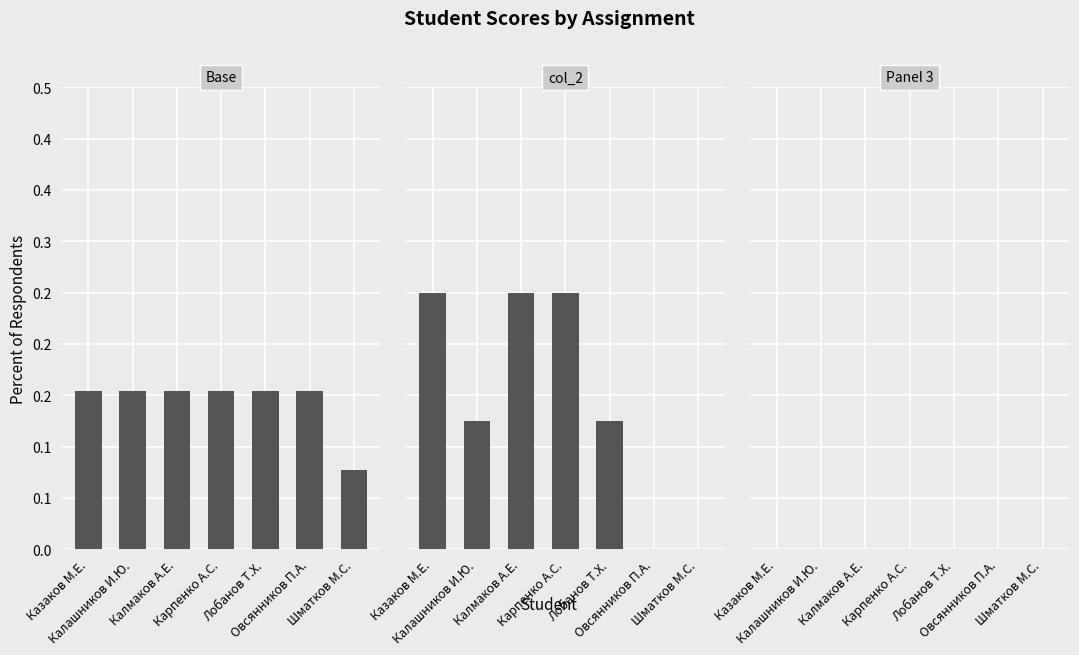

Reading left to right, extract all data points from this chart.

Base: Казаков М.Е.=0.2	Калашников И.Ю.=0.2	Калмаков А.Е.=0.2	Карпенко А.С.=0.2	Лобанов Т.Х.=0.2	Овсянников П.А.=0.2	Шматков М.С.=0.1
col_2: Казаков М.Е.=0.2	Калашников И.Ю.=0.1	Калмаков А.Е.=0.2	Карпенко А.С.=0.2	Лобанов Т.Х.=0.1	Овсянников П.А.=0.0	Шматков М.С.=0.0
Panel 3: Казаков М.Е.=0.0	Калашников И.Ю.=0.0	Калмаков А.Е.=0.0	Карпенко А.С.=0.0	Лобанов Т.Х.=0.0	Овсянников П.А.=0.0	Шматков М.С.=0.0